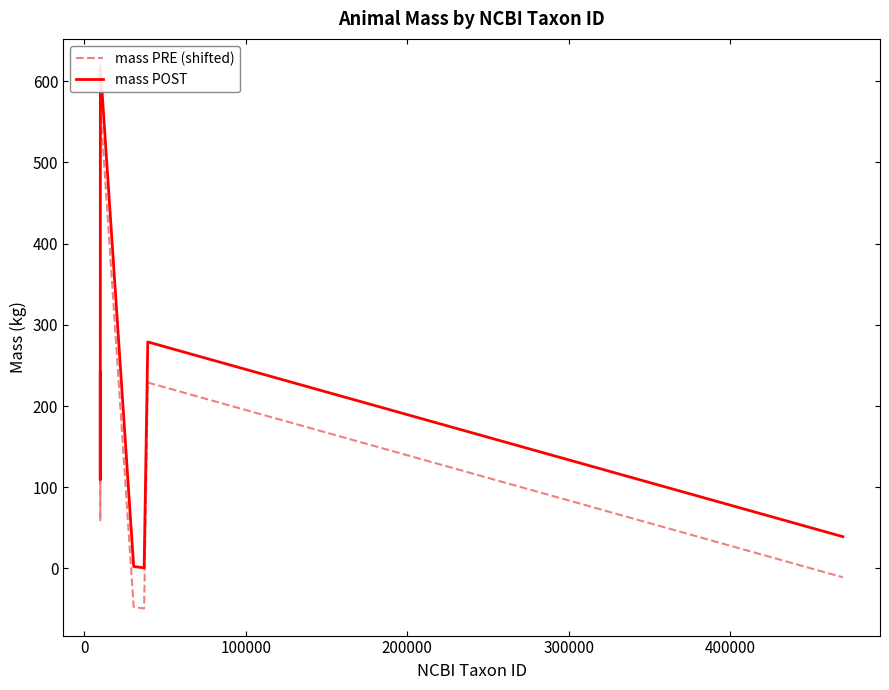

True or false: mass PRE (shifted) and mass POST cross at least once.

False